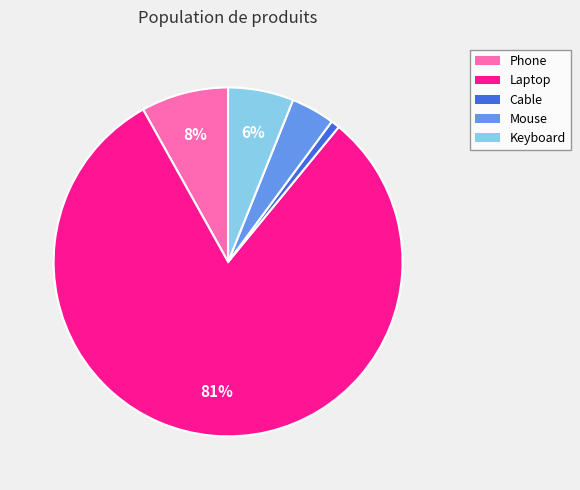

To the nearest percent, what percentage of the pie is Laptop?

81%